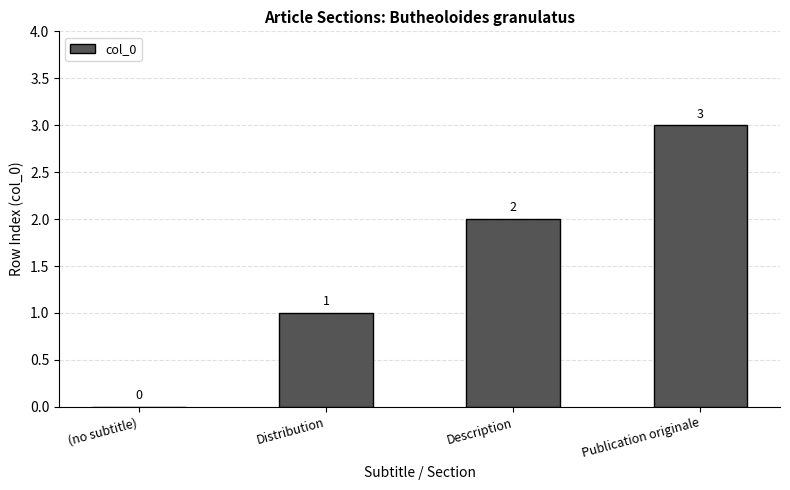

Does the chart contain stacked bars?

No